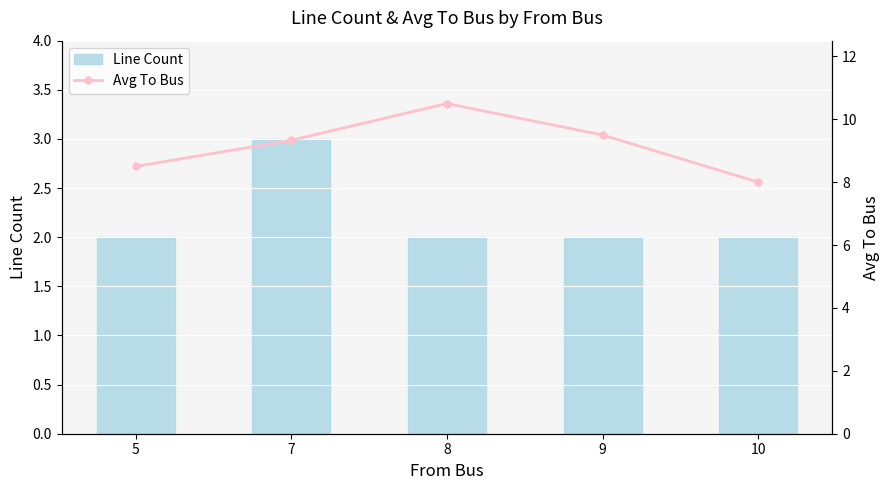

Reading left to right, list all the values displayed in this chart.

Line Count: 2.0	3.0	2.0	2.0	2.0
Avg To Bus: 8.5	9.3	10.5	9.5	8.0